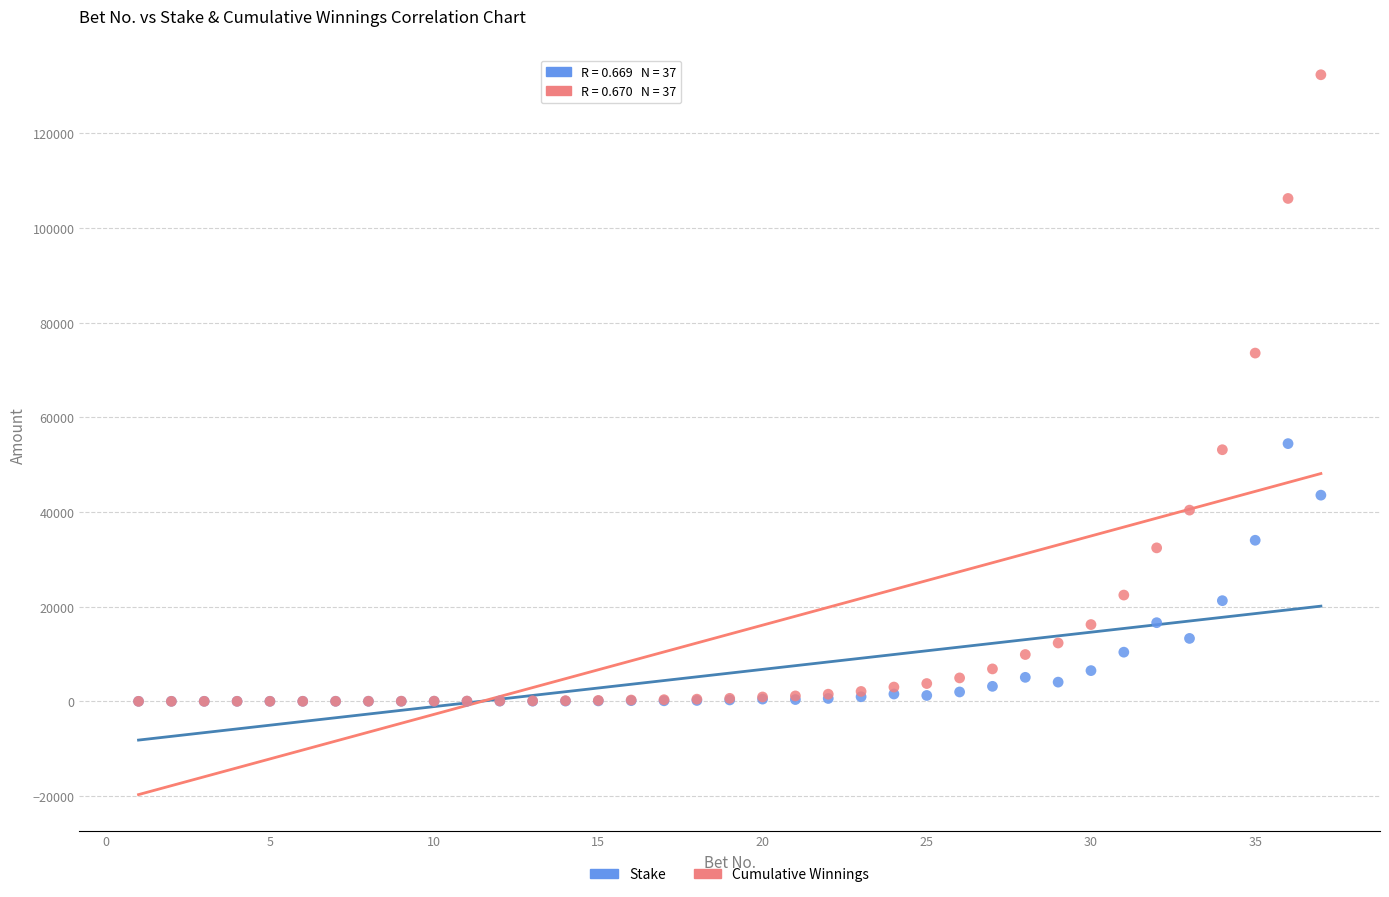

Which series has the widest spread of Y values?

Cumulative Winnings